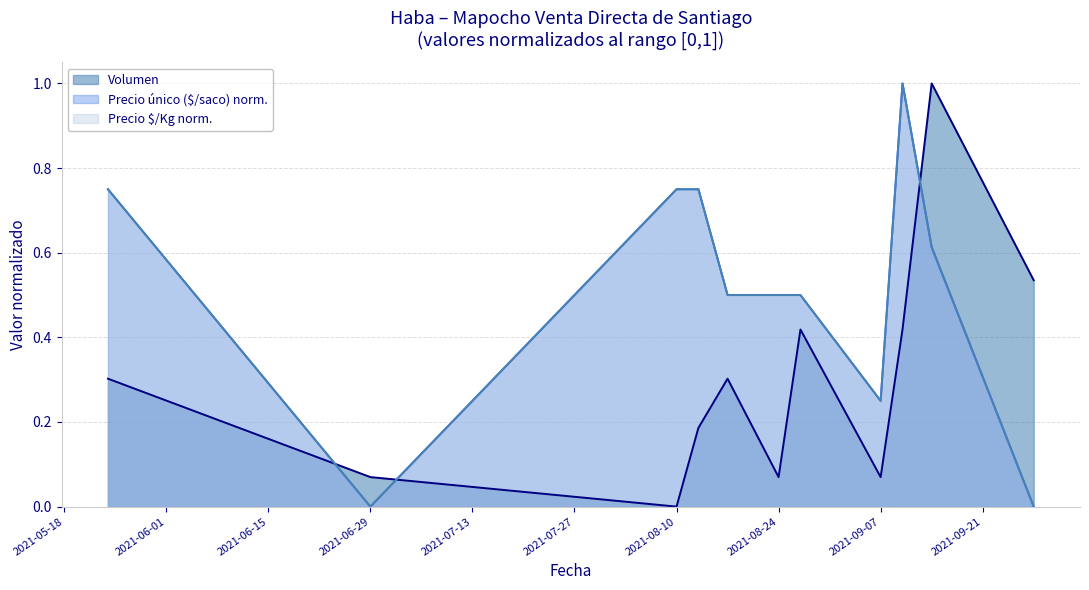

How many values in the Volumen series exceed 0?

10